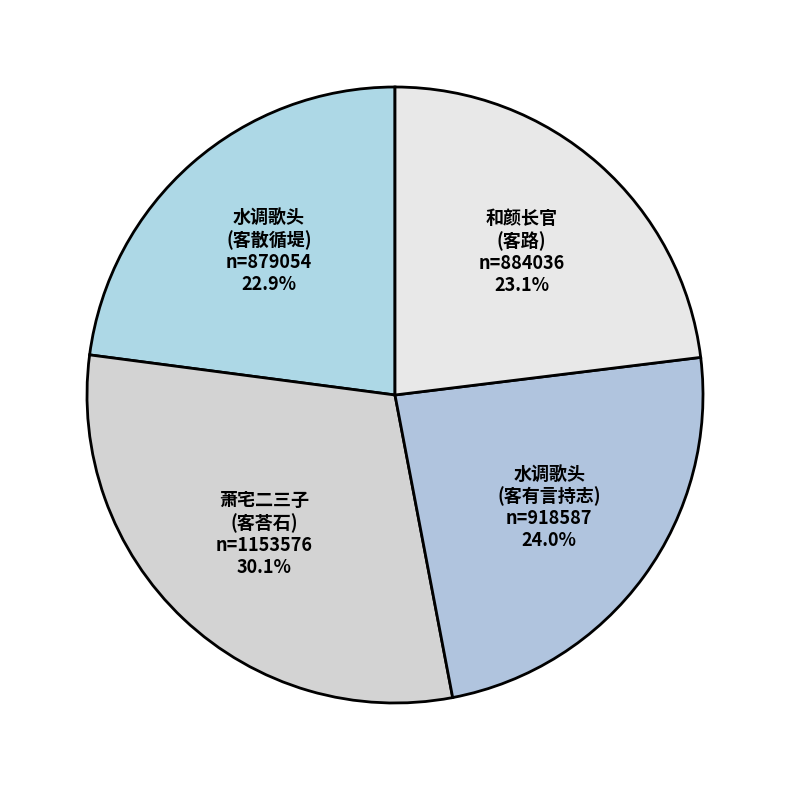

How many slices are in this pie chart?

4